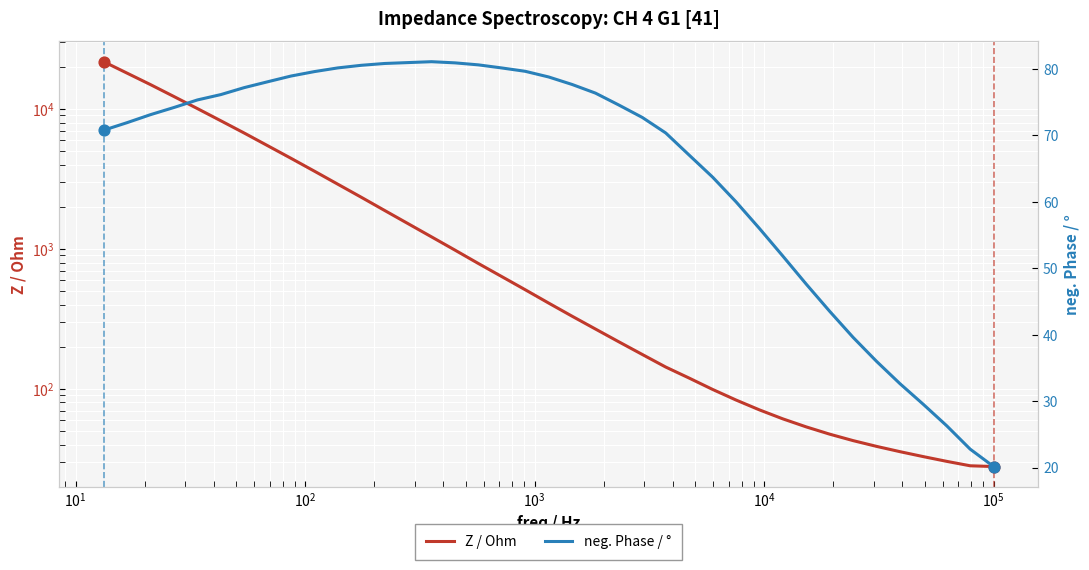

Which series contains the highest Y value?

Z / Ohm